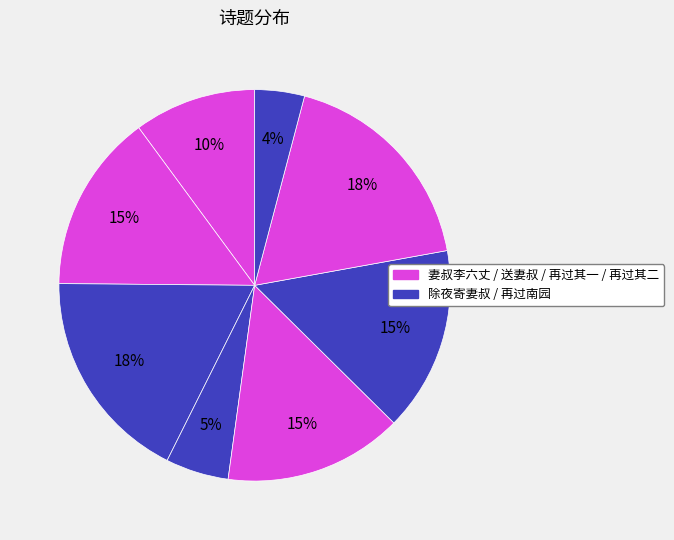

How many slices are in this pie chart?

8